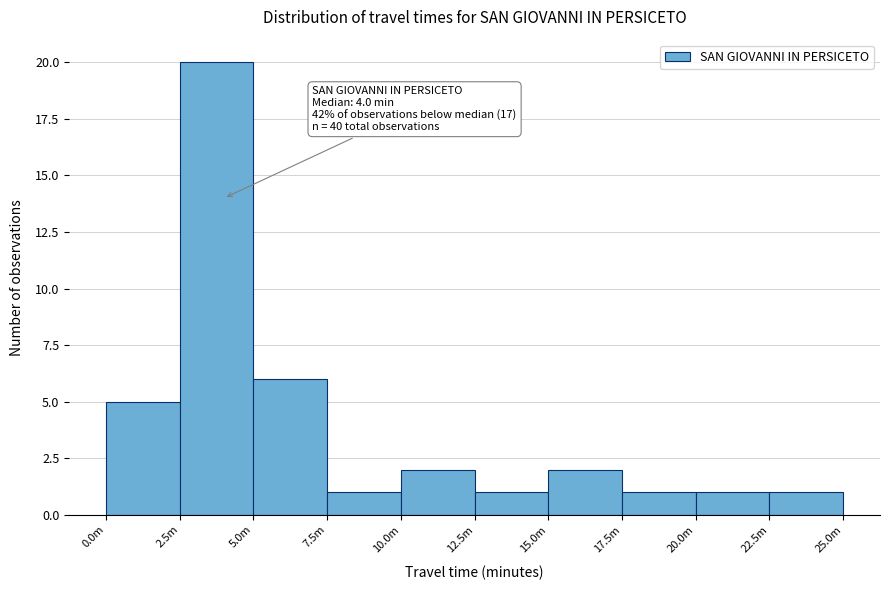

Reading left to right, what are all the values shown in this chart?

5	20	6	1	2	1	2	1	1	1